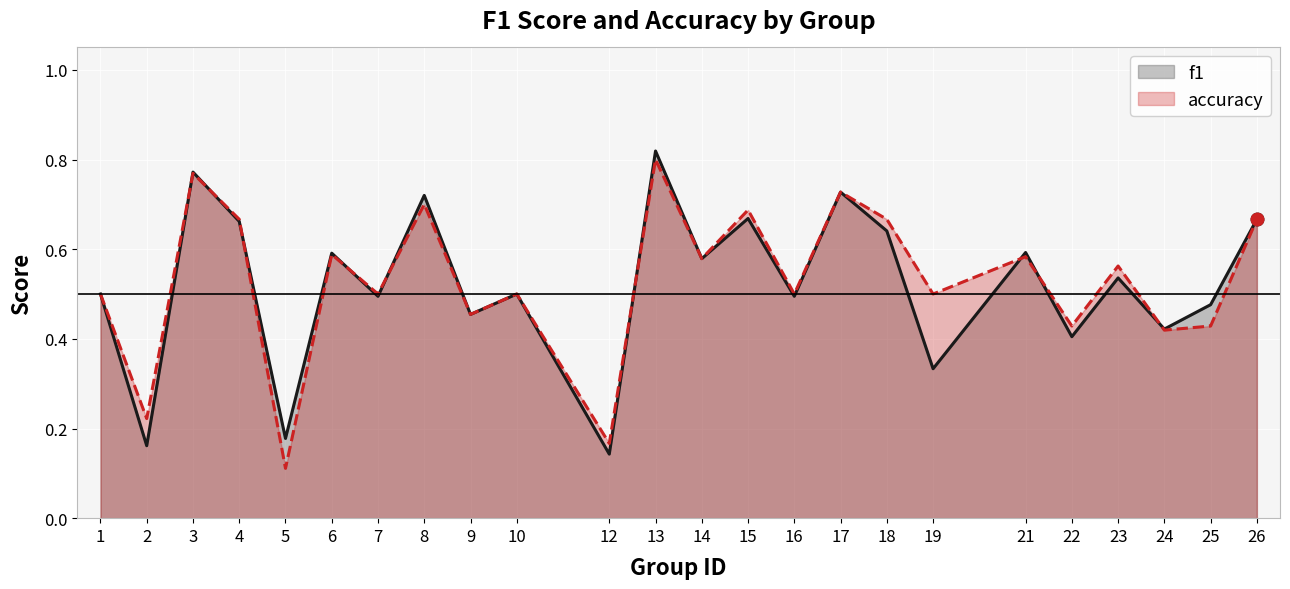

Where is the first local maximum for f1?

3